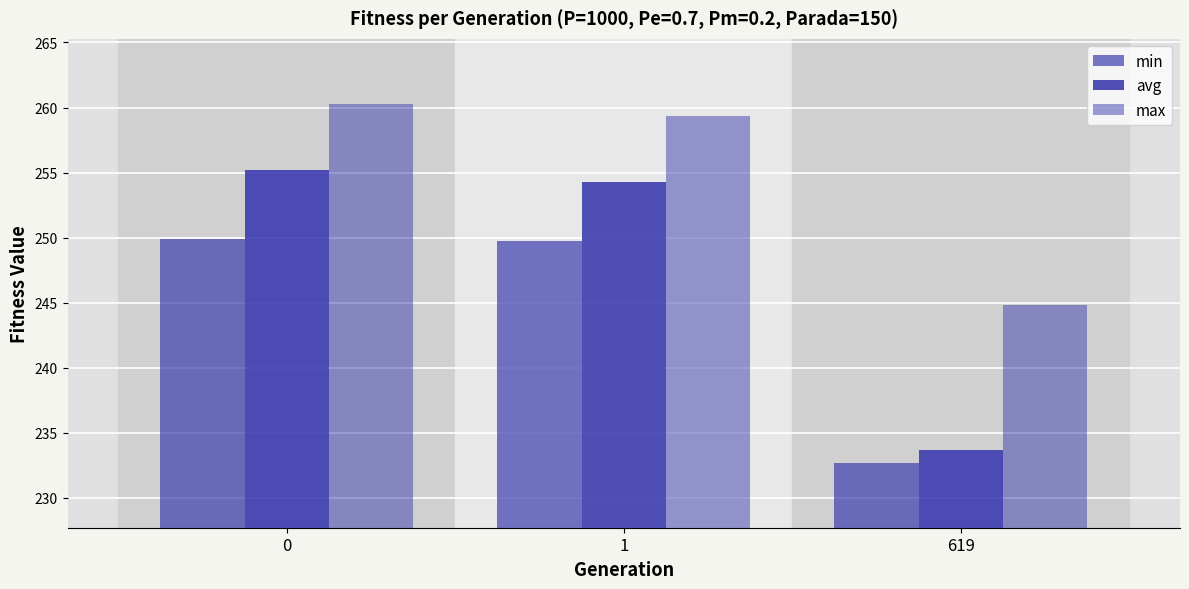

What is the maximum value shown in the chart?

260.3